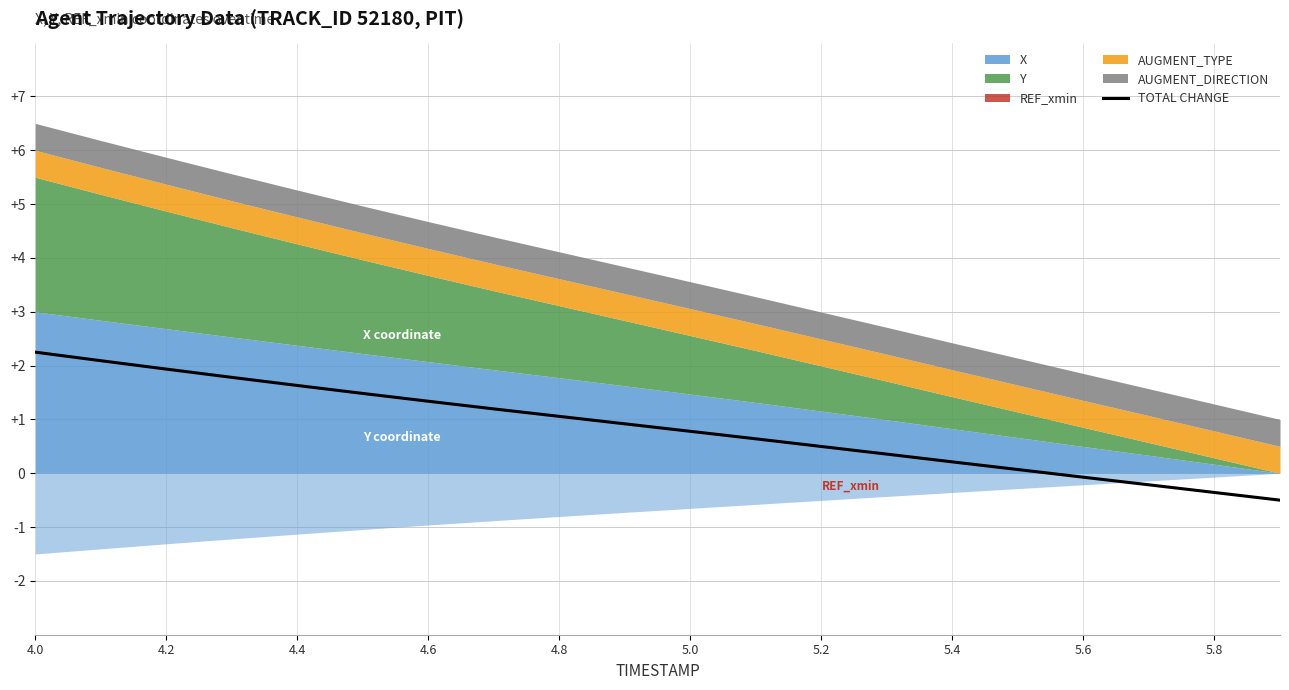

What is the minimum value for TOTAL CHANGE?

-0.5